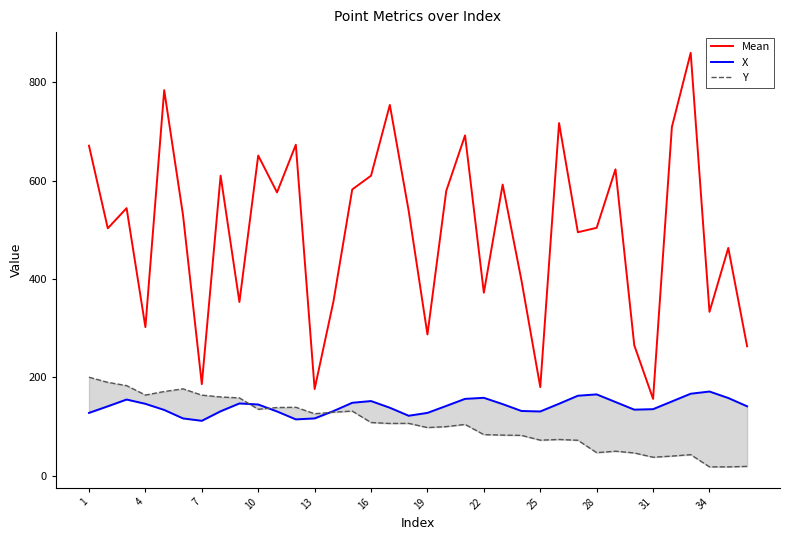

How many series are shown in this chart?

3